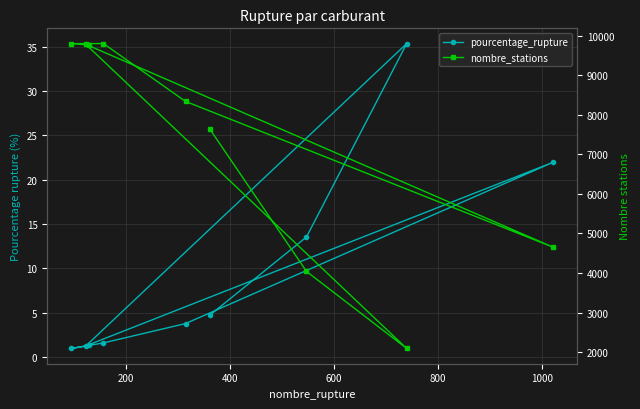

List the series in order of their overall mean, highest first.

nombre_stations, pourcentage_rupture